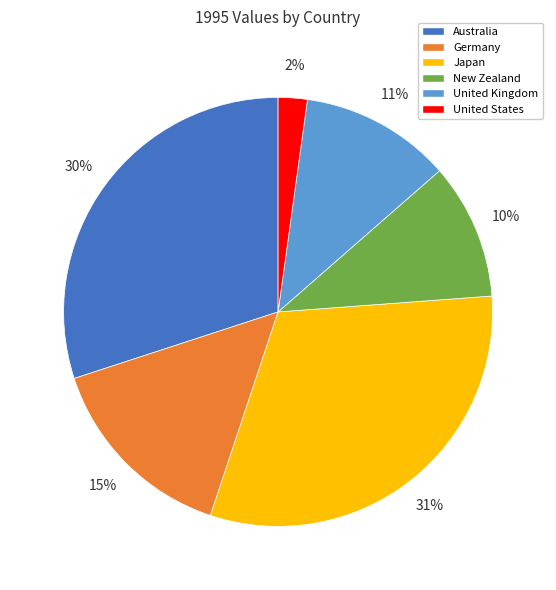

Does United Kingdom represent more than half of the total?

No